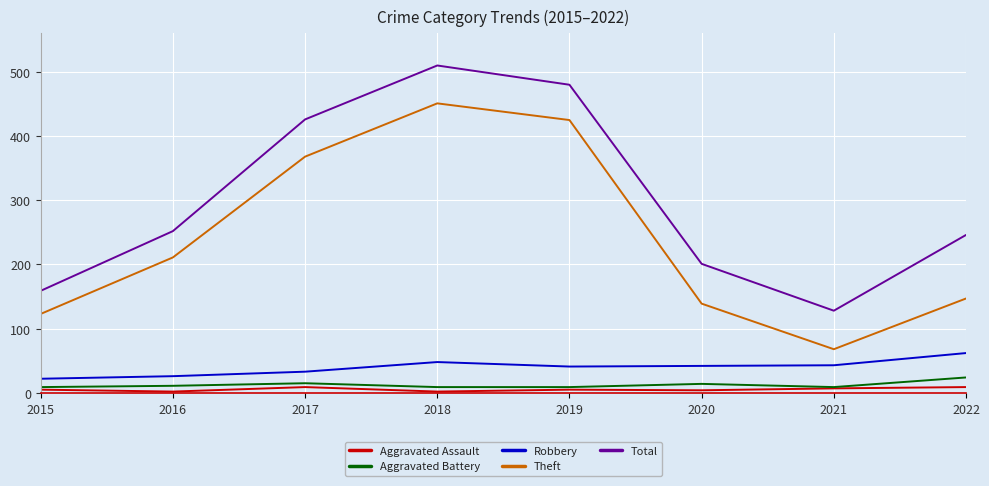

What is the difference between the Theft values at 2019 and 2021?

357